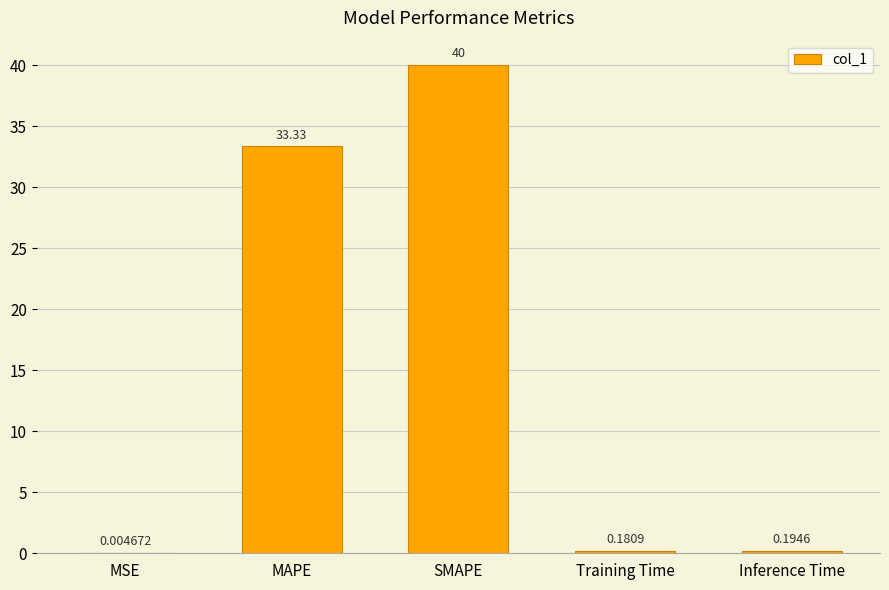

Which has a higher value, MAPE or Inference Time?

MAPE